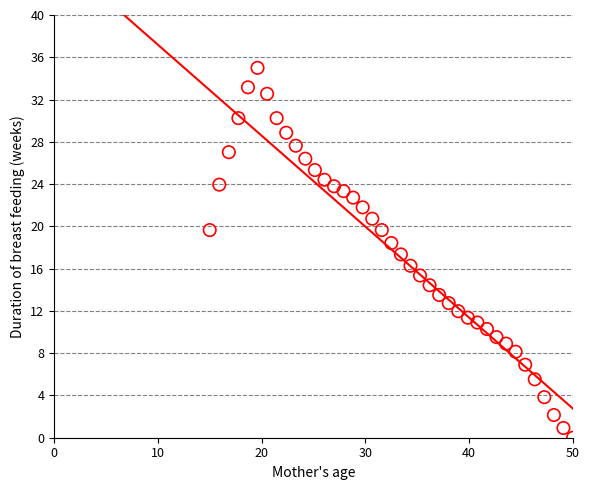

What is the range of X values (max minus min)?

35.0